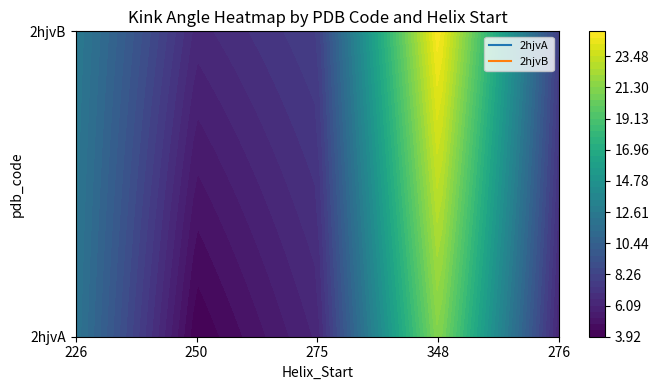

What is the difference between the maximum and second lowest values in the 2hjvB series?

17.4